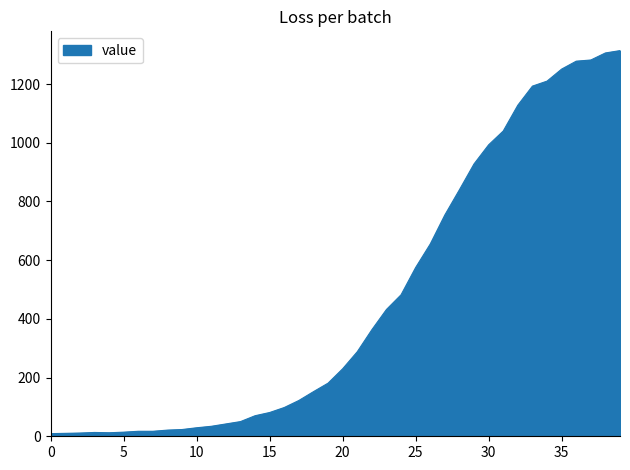

What is the maximum value shown in the chart?

1314